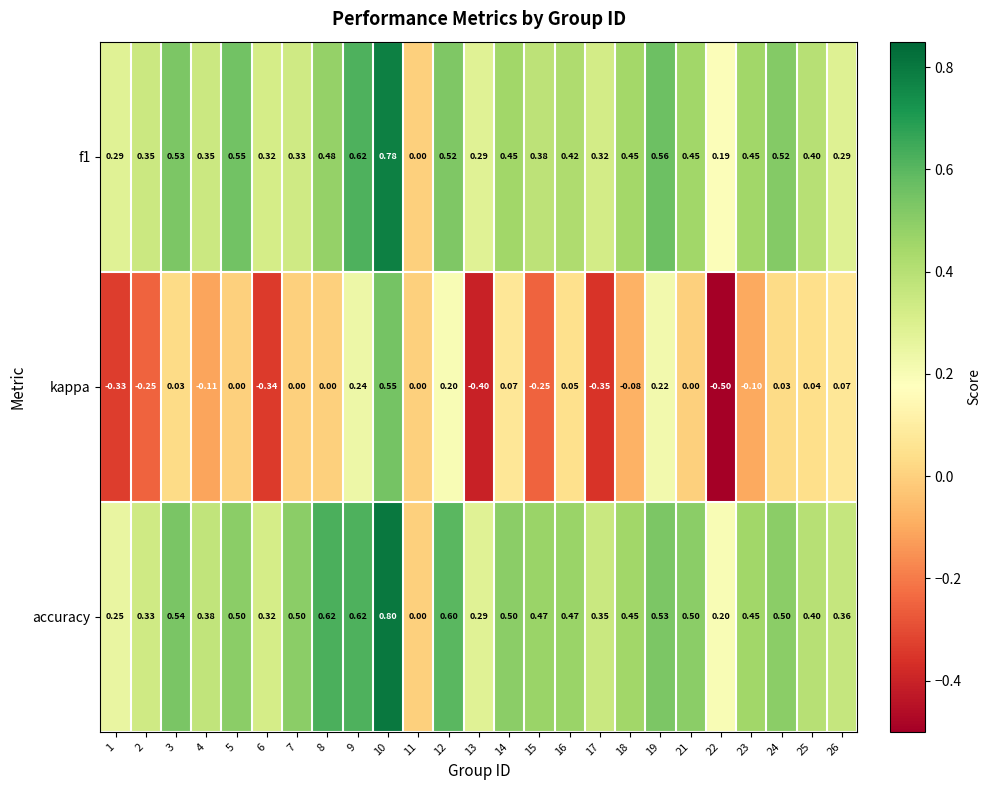

Is the value of kappa at 15 greater than the value of accuracy at 23?

No